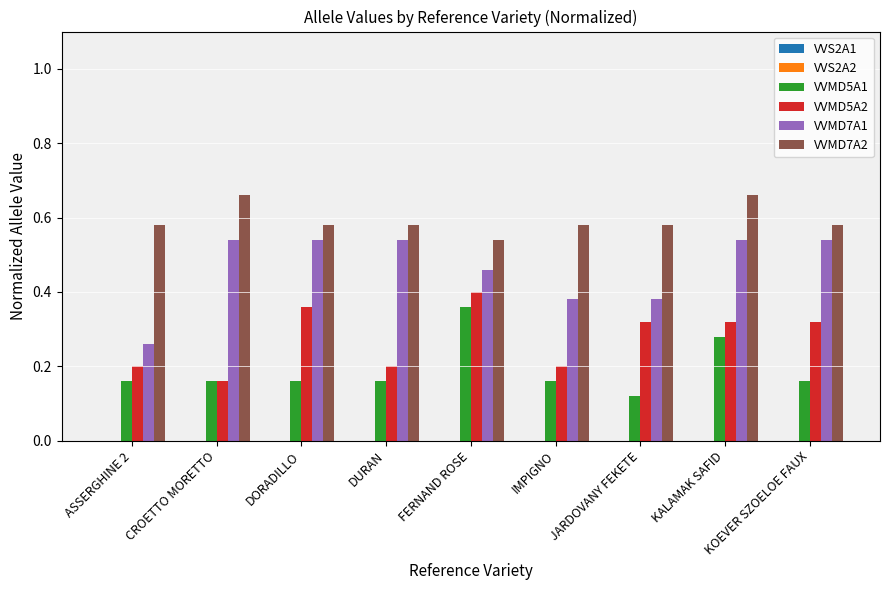

List the labels in order of VVMD5A1 value, largest first.

FERNAND ROSE, KALAMAK SAFID, ASSERGHINE 2, CROETTO MORETTO, DORADILLO, DURAN, IMPIGNO, KOEVER SZOELOE FAUX, JARDOVANY FEKETE